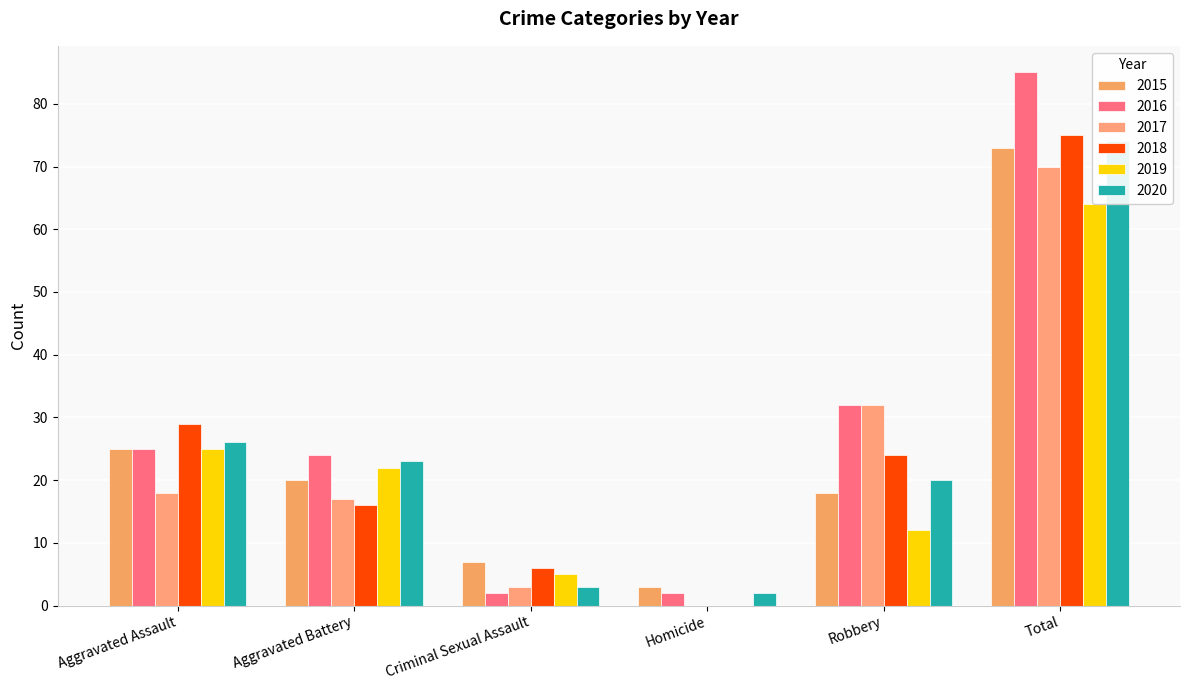

What is the sum of the 2020 values at Aggravated Battery and Criminal Sexual Assault?

26